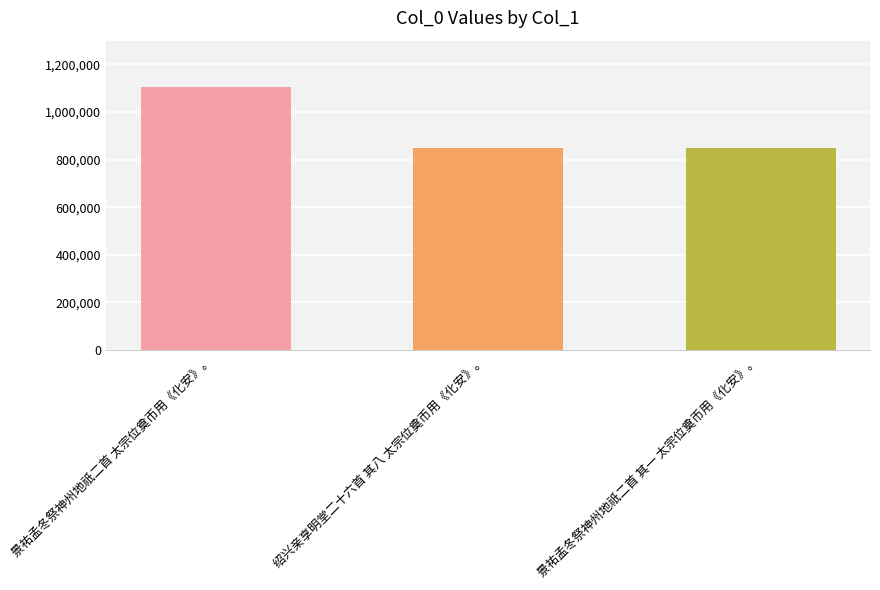

What is the value of the 2nd bar from the left?

847650